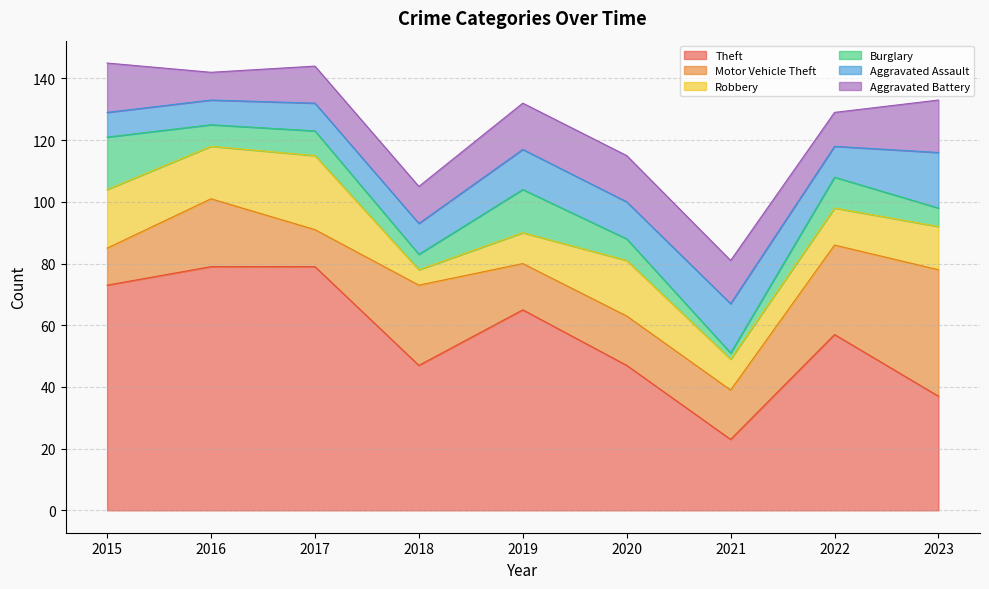

What is the highest value of the Motor Vehicle Theft series?

41